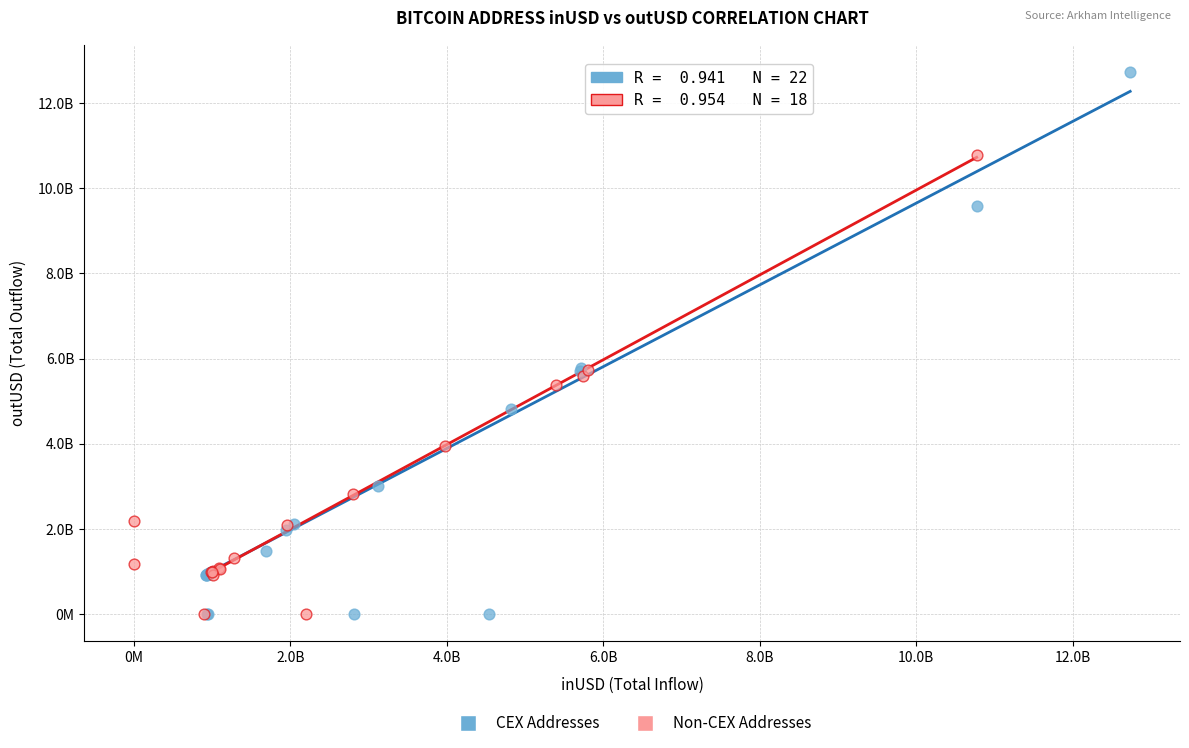

What are all the series names shown in the legend?

CEX Addresses, Non-CEX Addresses